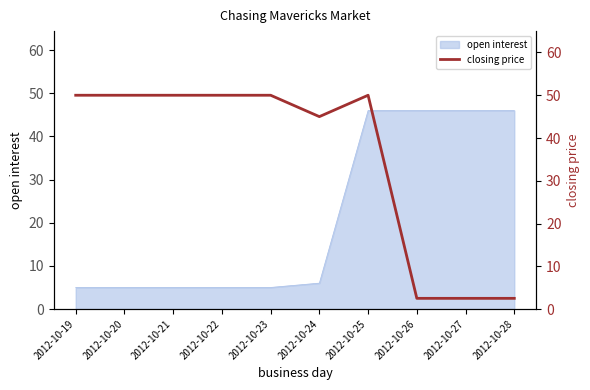

The value of open interest at 2012-10-27 is 12. True or false?

False